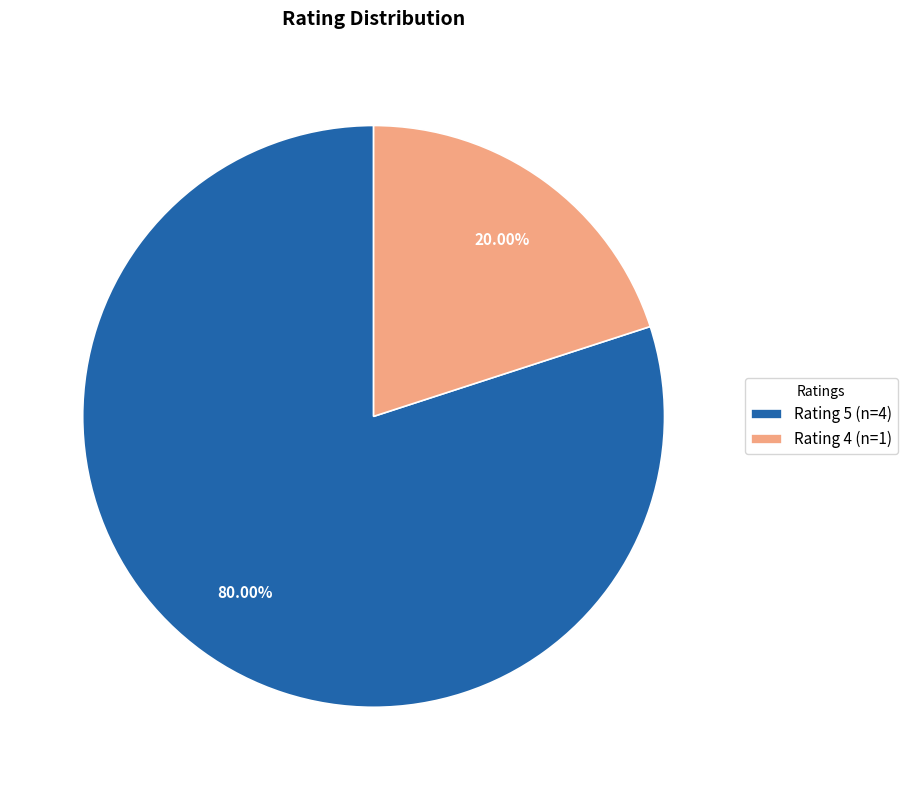

Combined, do Rating 5 (n=4) and Rating 4 (n=1) account for over 50%?

Yes